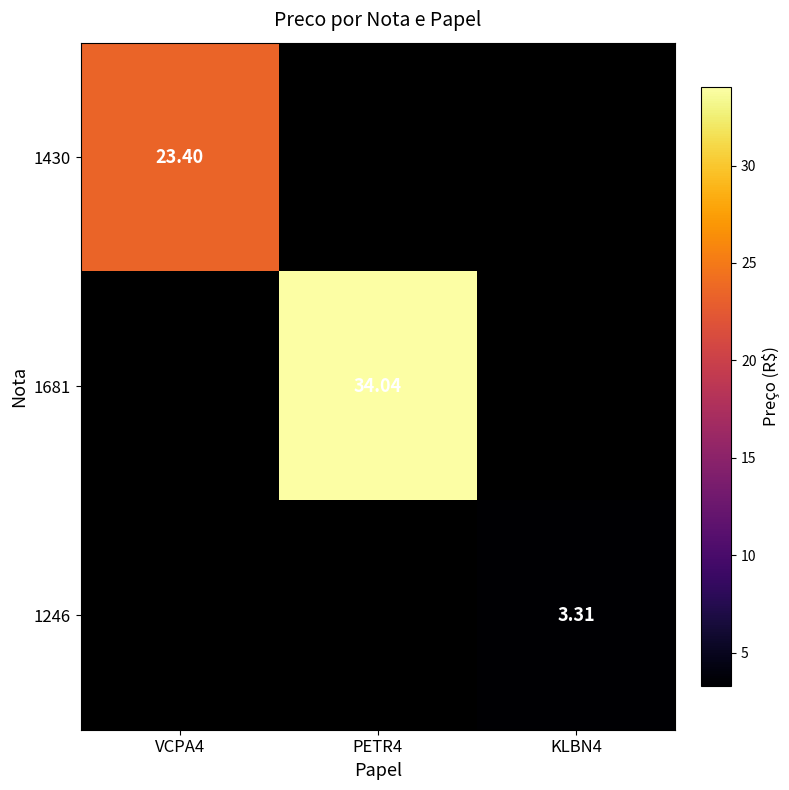

Is the value of 1246 at VCPA4 greater than the value of 1681 at VCPA4?

No